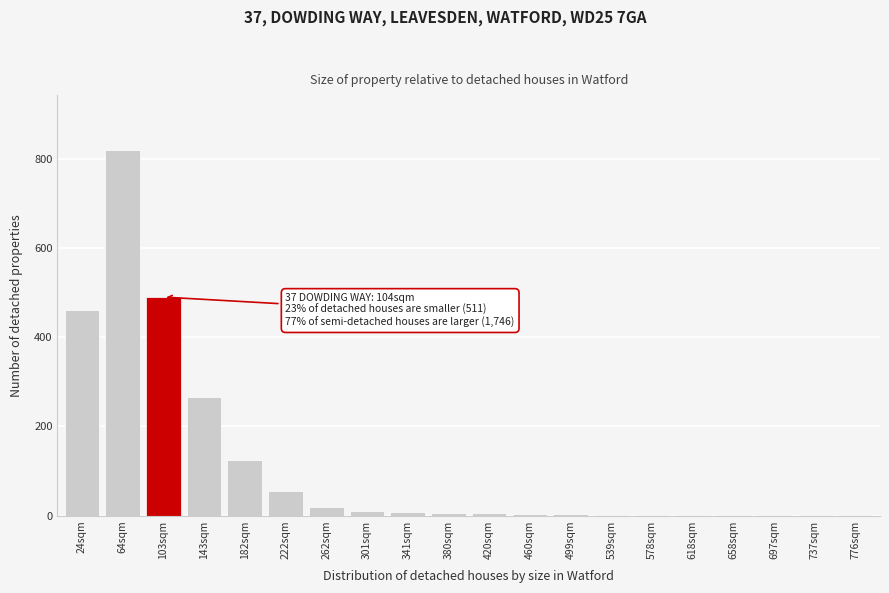

Is it true that the value at 24sqm is 177?

False